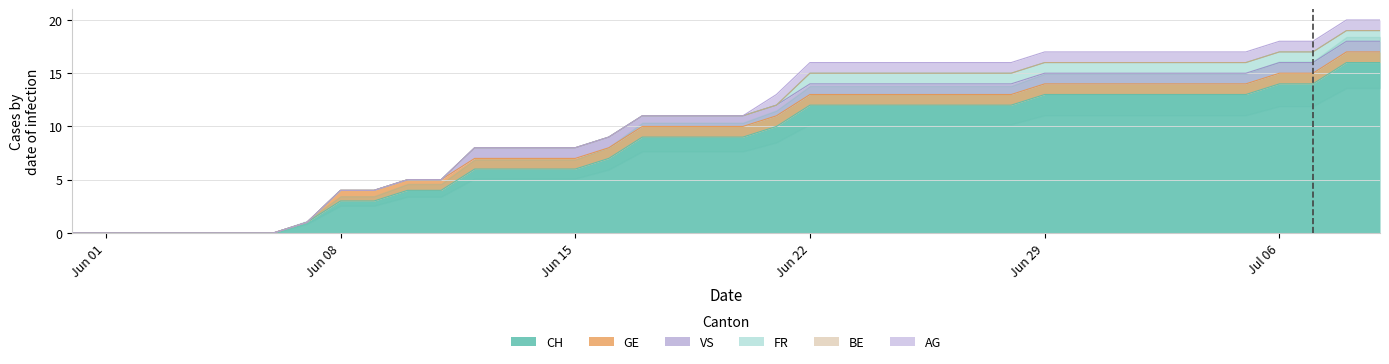

What is the difference between the maximum and minimum values in the GE series?

1